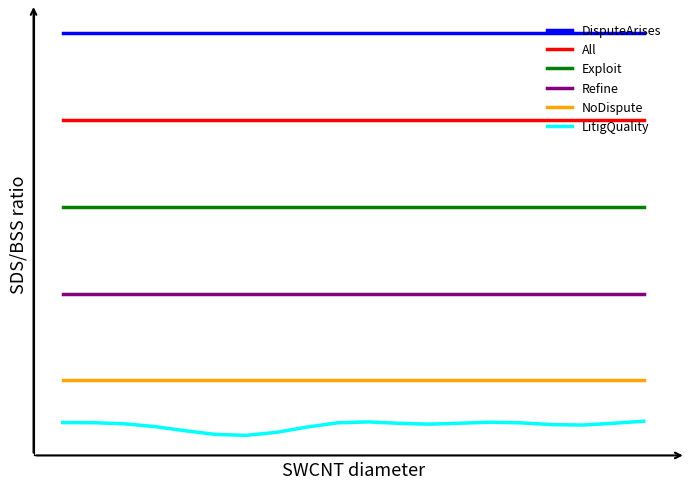

True or false: DisputeArises and All cross at least once.

False